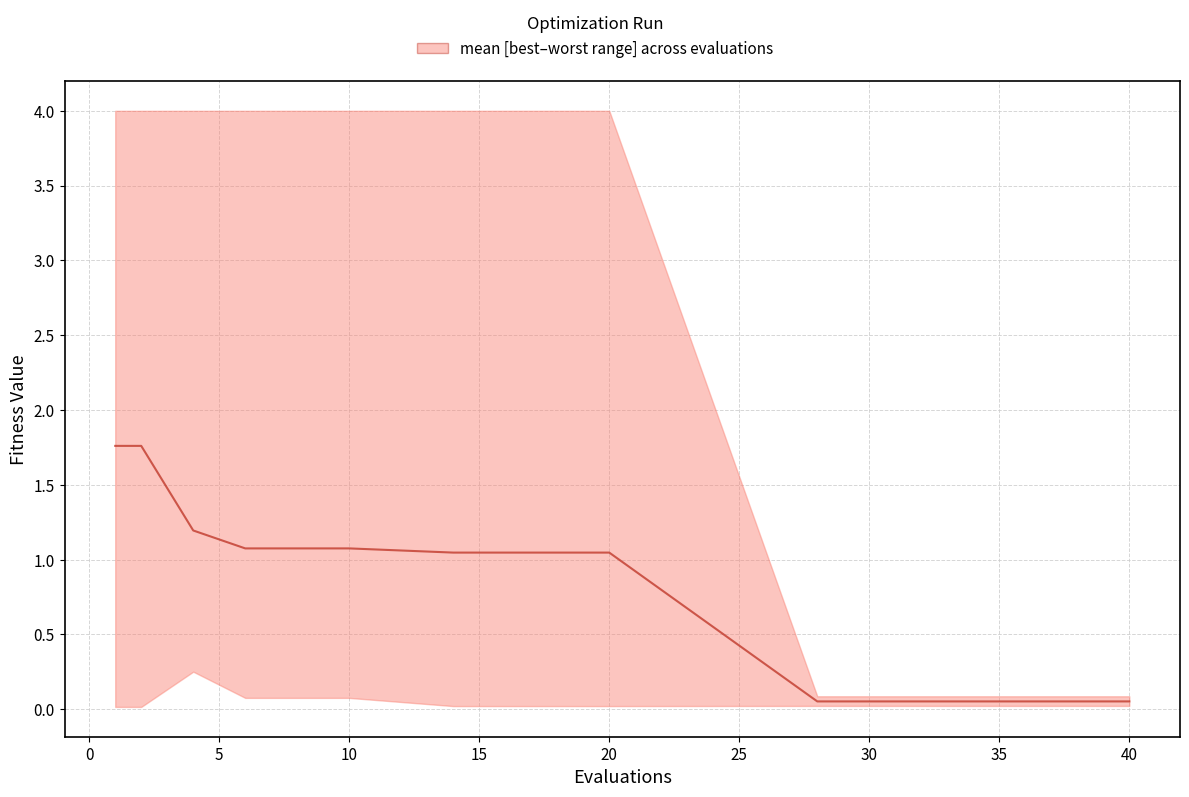

Where is the data nearest to the value 0?

30